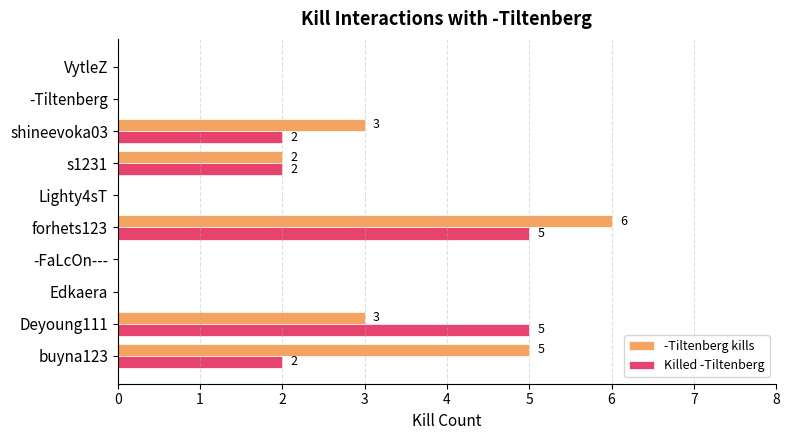

The value of -Tiltenberg kills at Lighty4sT is -2. True or false?

False